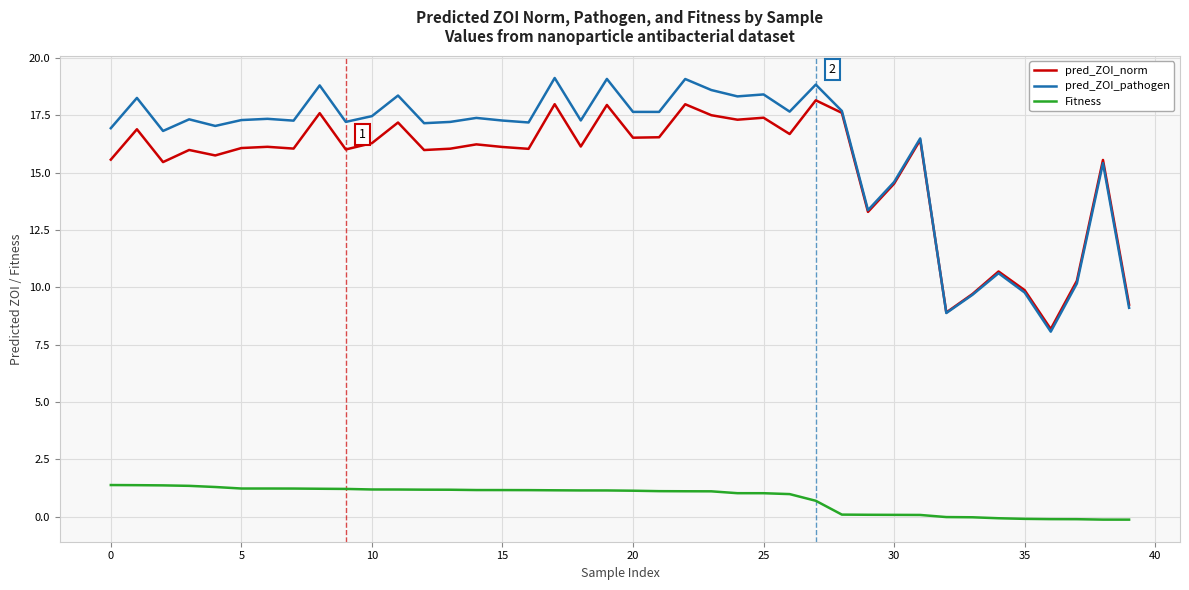

Which series ends up on top after the final intersection of pred_ZOI_pathogen and pred_ZOI_norm?

pred_ZOI_norm